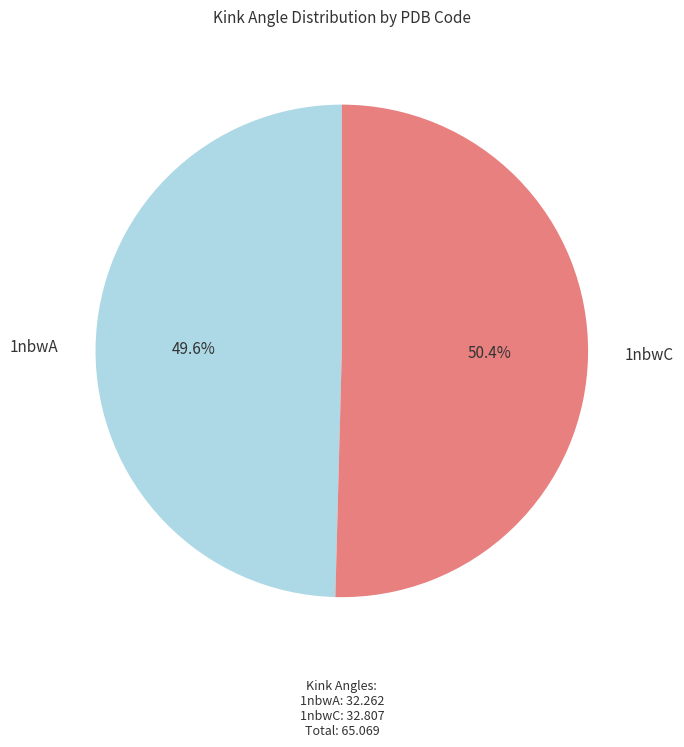

Does any single category account for the majority?

Yes